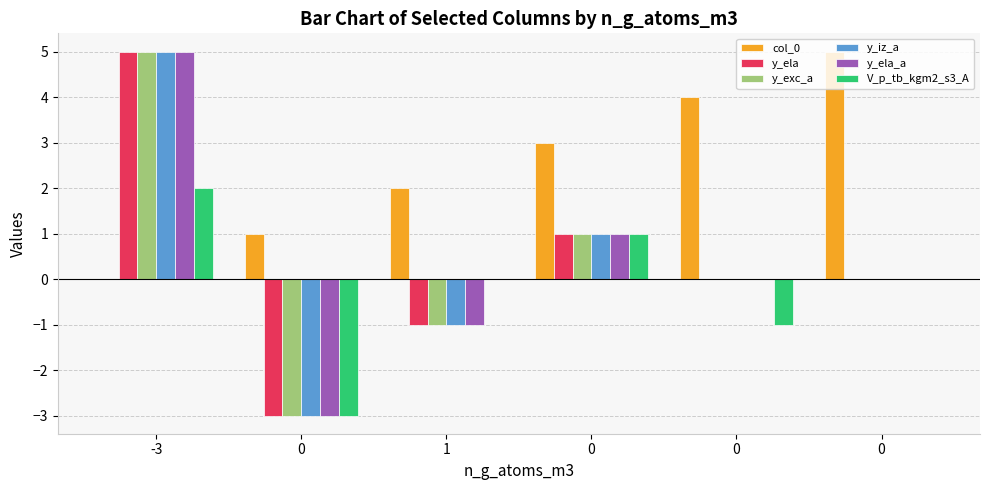

The y_ela series shows -4 at 0. True or false?

False